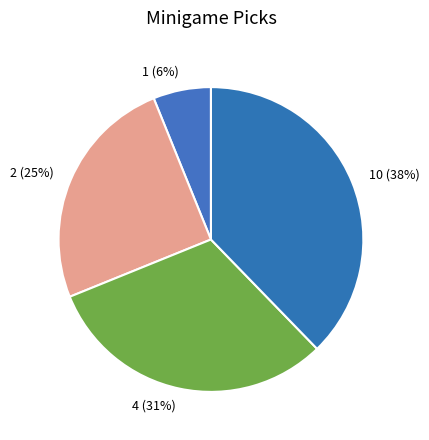

Does any single category account for the majority?

No